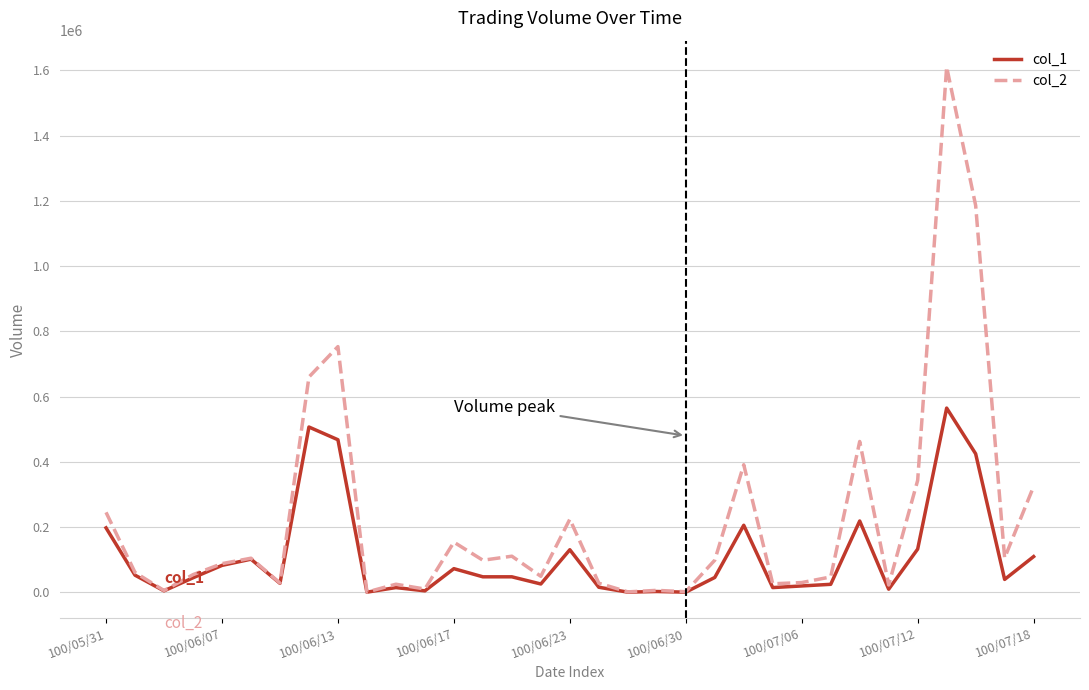

How many categories are shown in the chart?

33